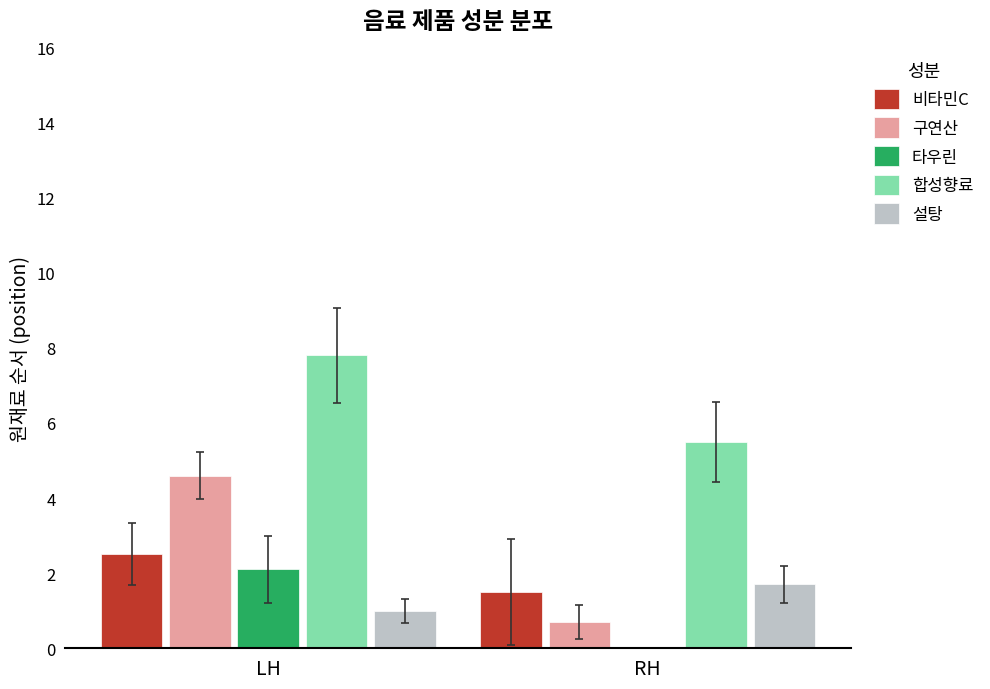

Which series has the largest range (max minus min)?

구연산